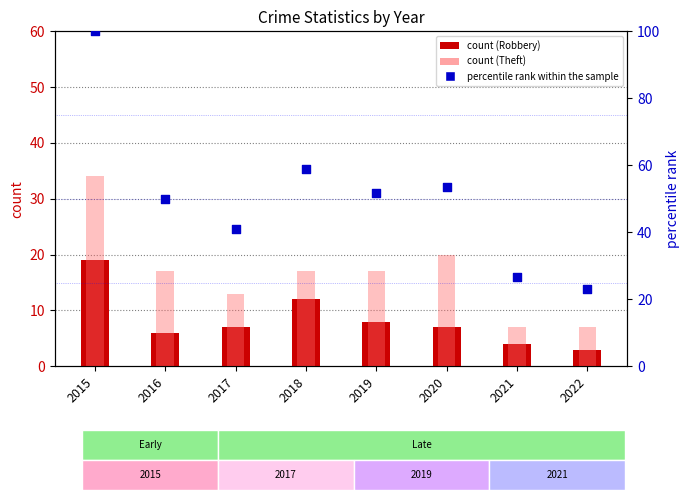

Which series reaches the maximum Y coordinate?

percentile rank within the sample